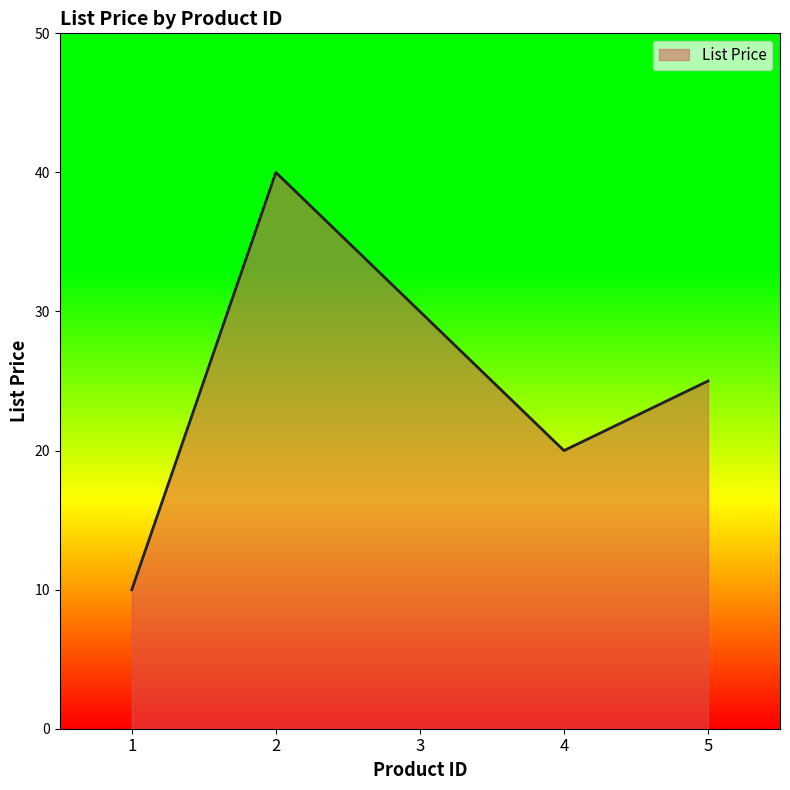

What is the maximum value shown in the chart?

40